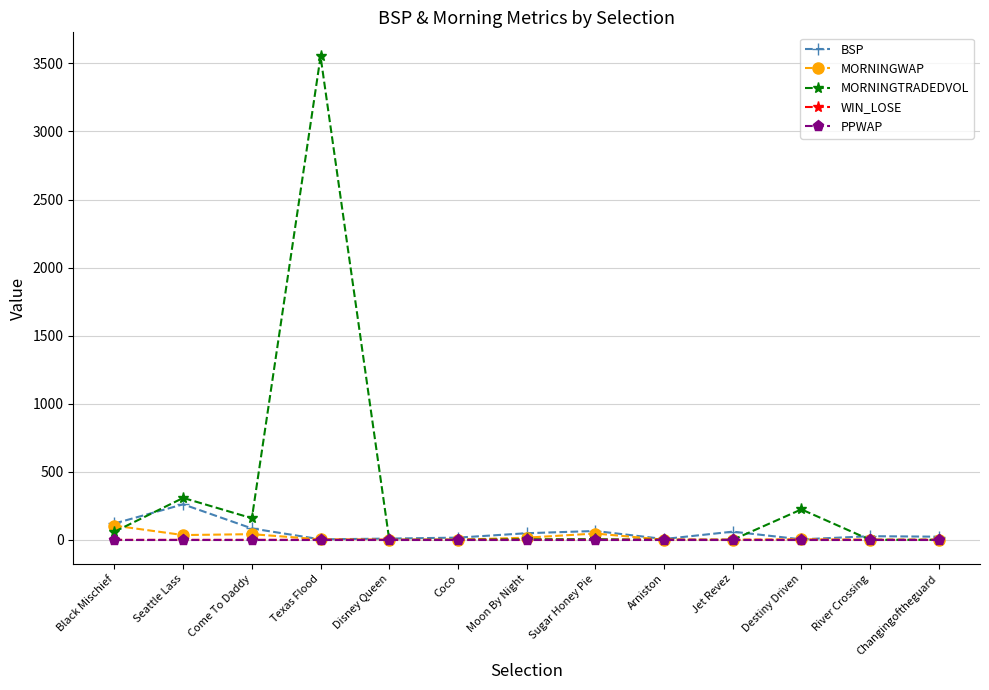

What is the label of the 1st point from the right?

Changingoftheguard